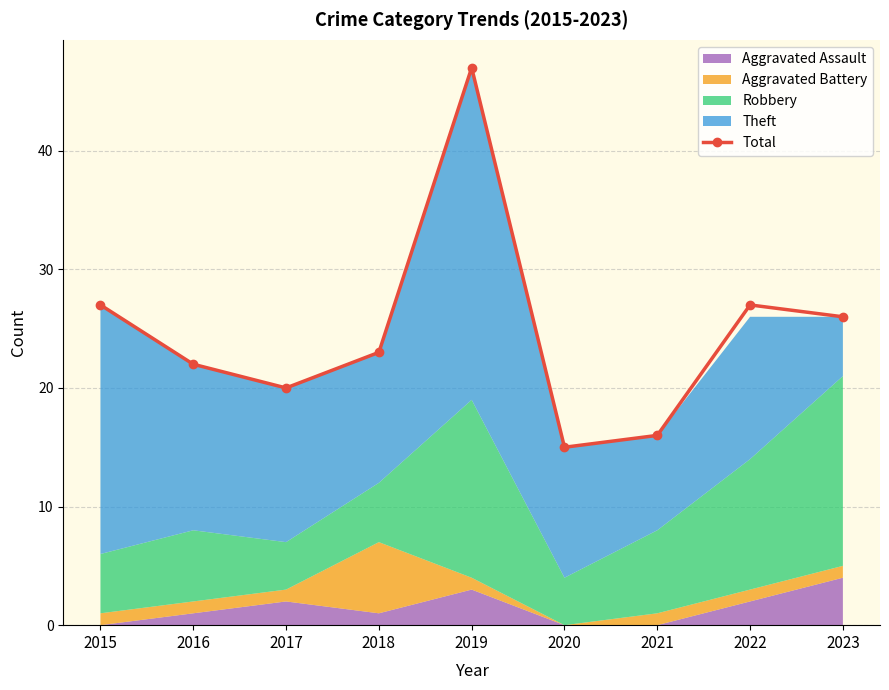

Reading left to right, what are all the values shown in this chart?

27	22	20	23	47	15	16	27	26